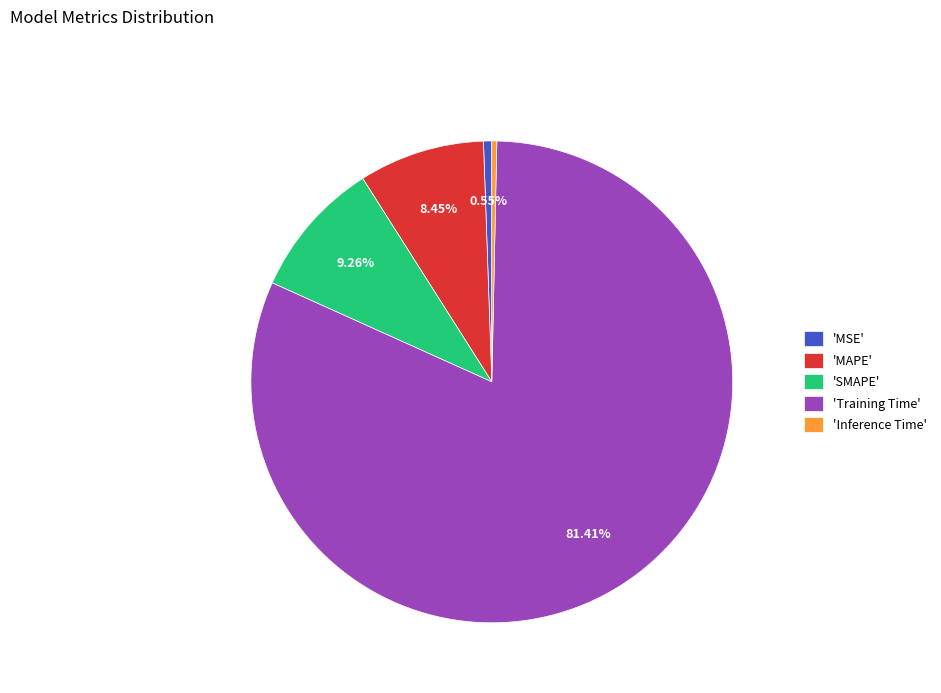

What is the largest slice in the pie chart?

'Training Time'